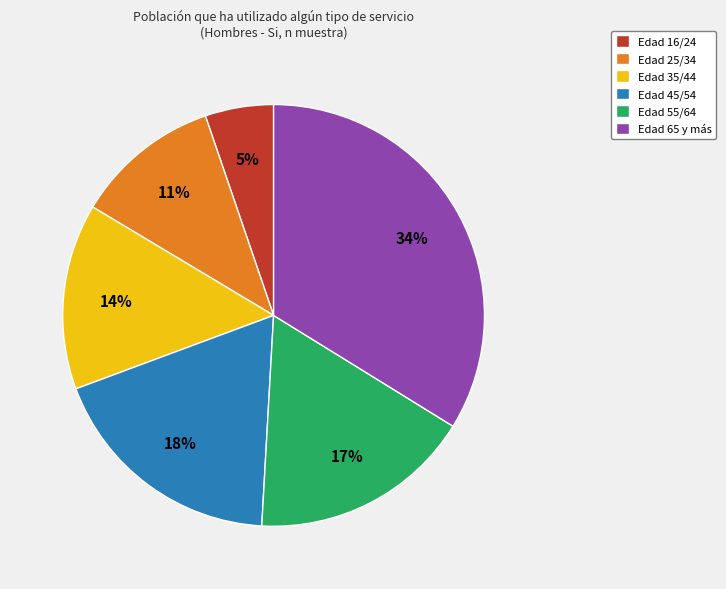

True or false: Edad 65 y más accounts for 34% of the total.

True